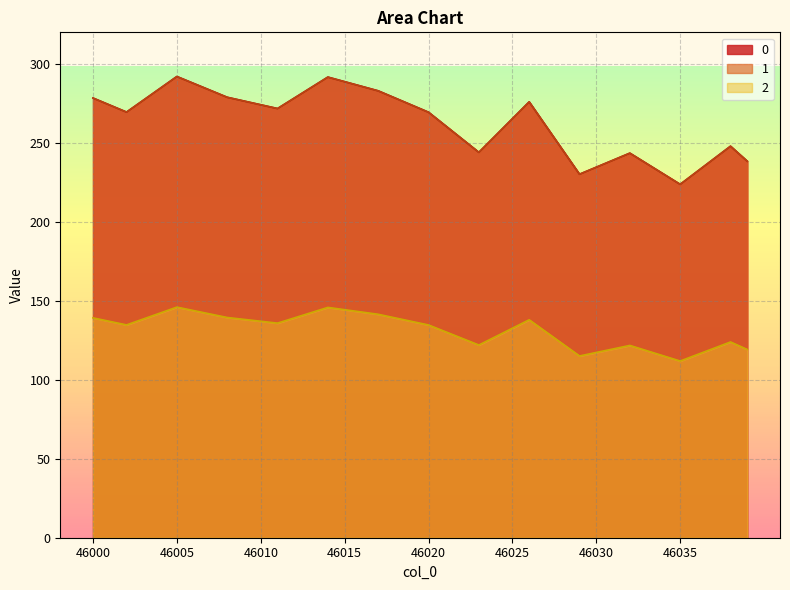

Between 46037 and 46038, which is larger?

46038